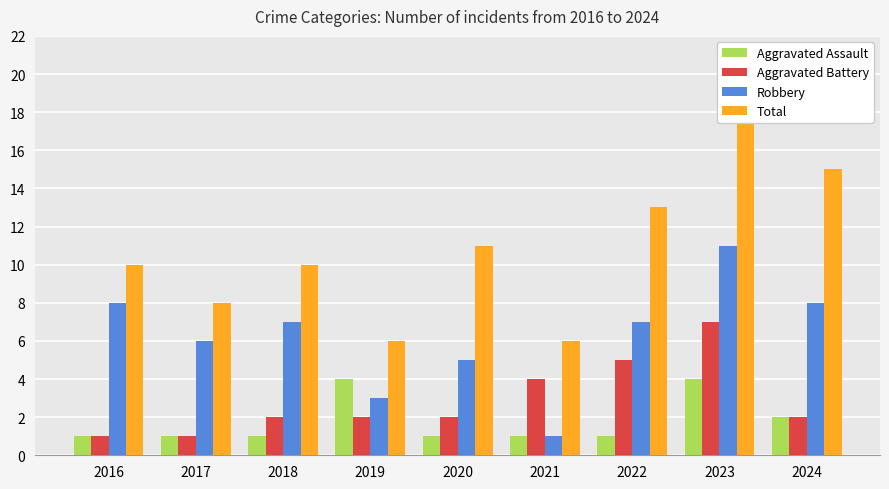

How many bars are there in total?

36